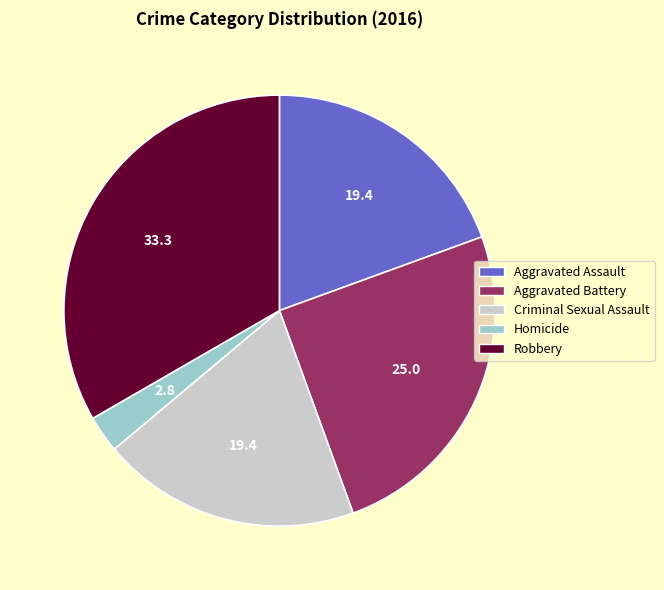

True or false: Aggravated Assault accounts for 8% of the total.

False